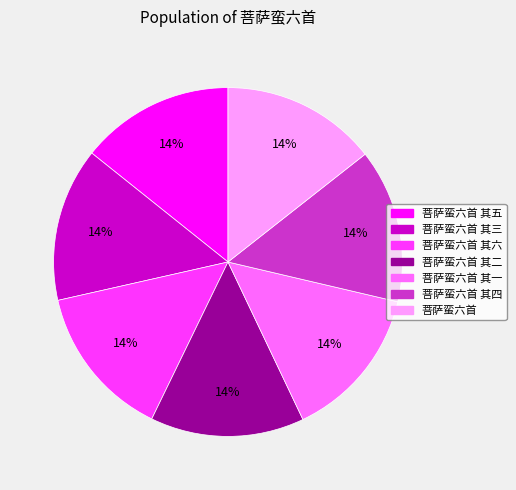

Is there any slice that represents more than half of the pie?

No